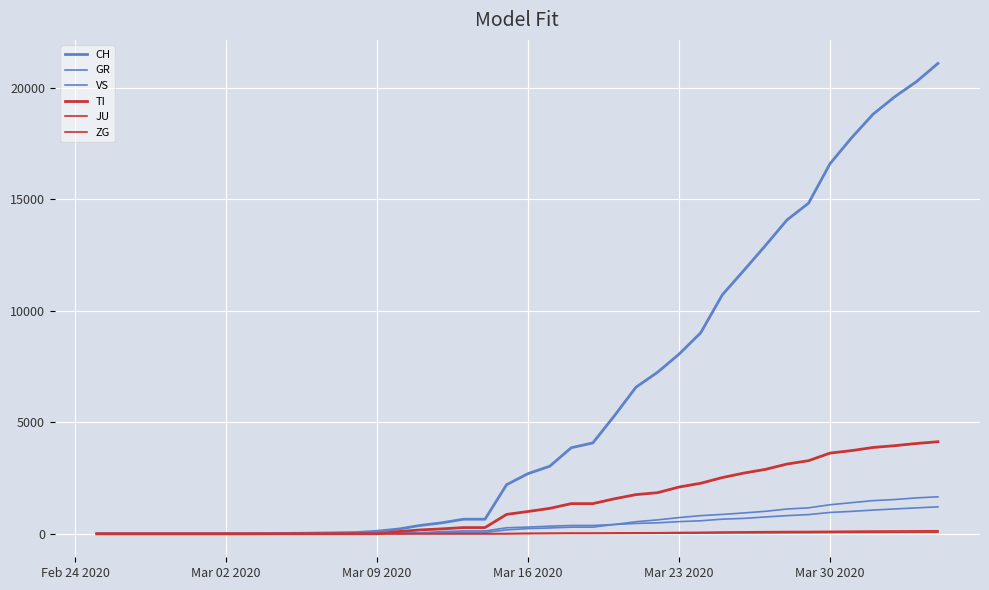

Count the number of data series in this chart.

6